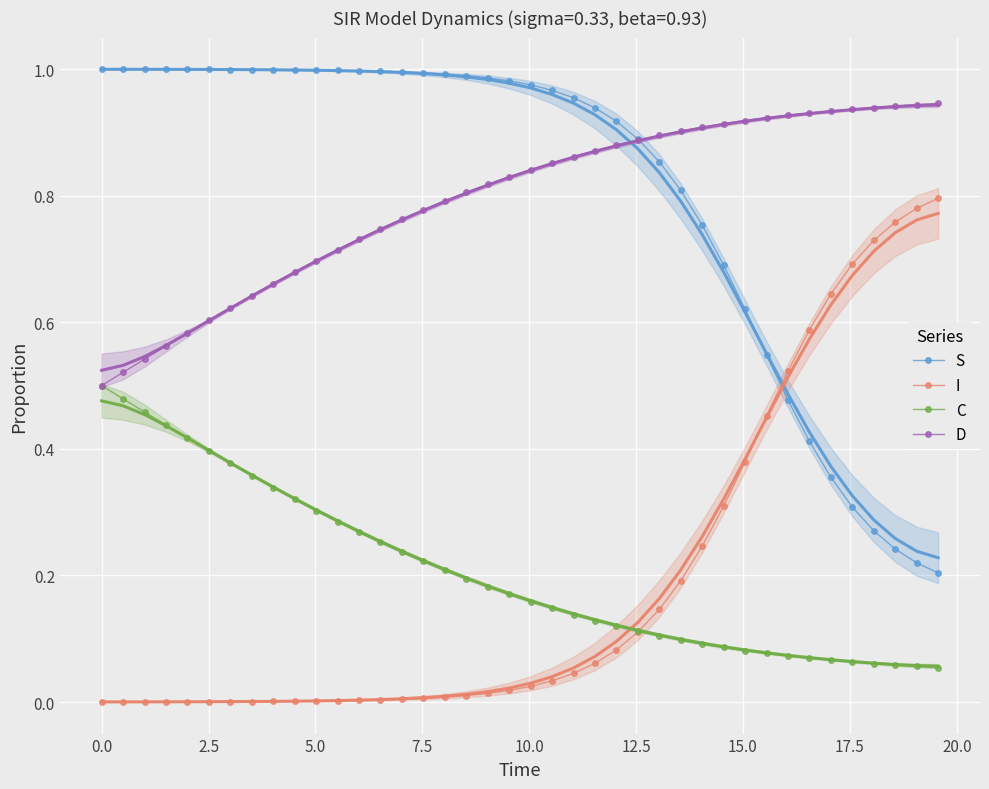

What is the average value of the S series?

0.8